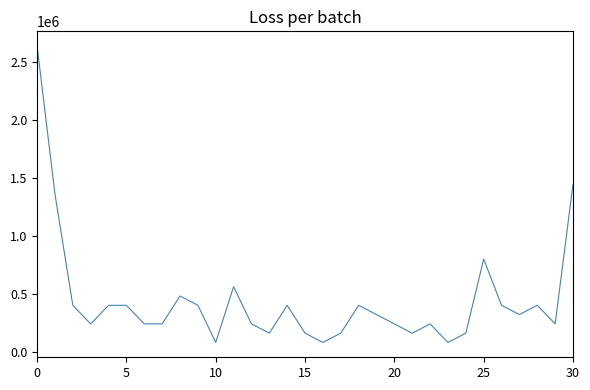

What is the difference between the maximum and minimum values?

2556600